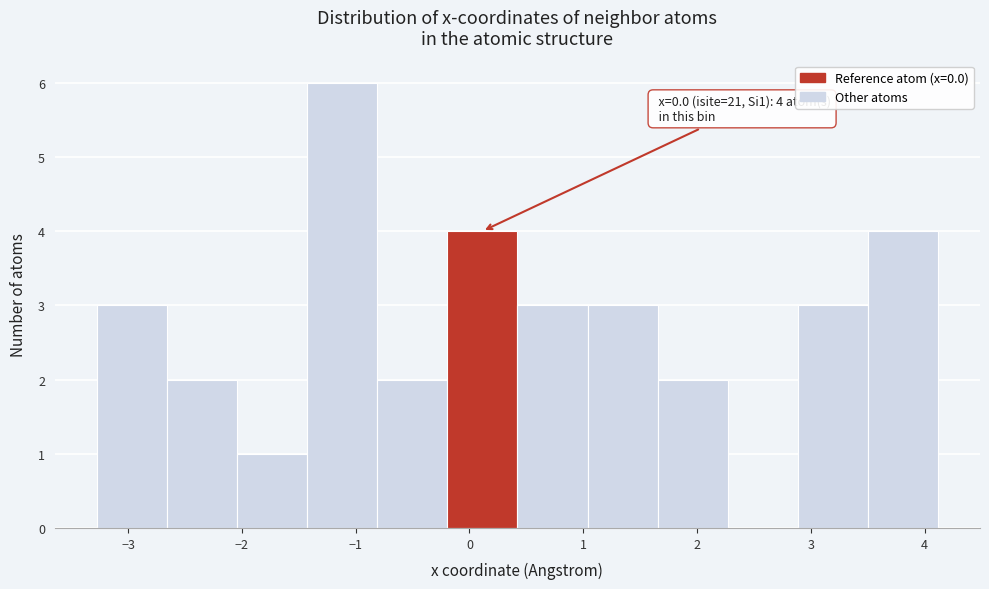

Which range on the x-axis has the tallest bar?

-1.4 to -0.8